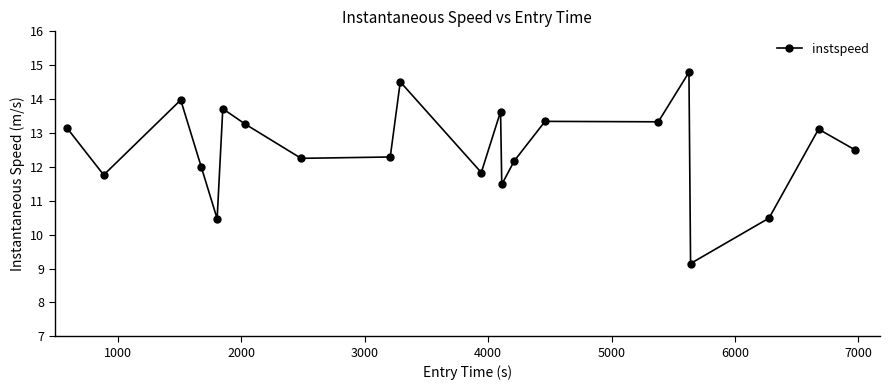

How many series are shown in this chart?

1